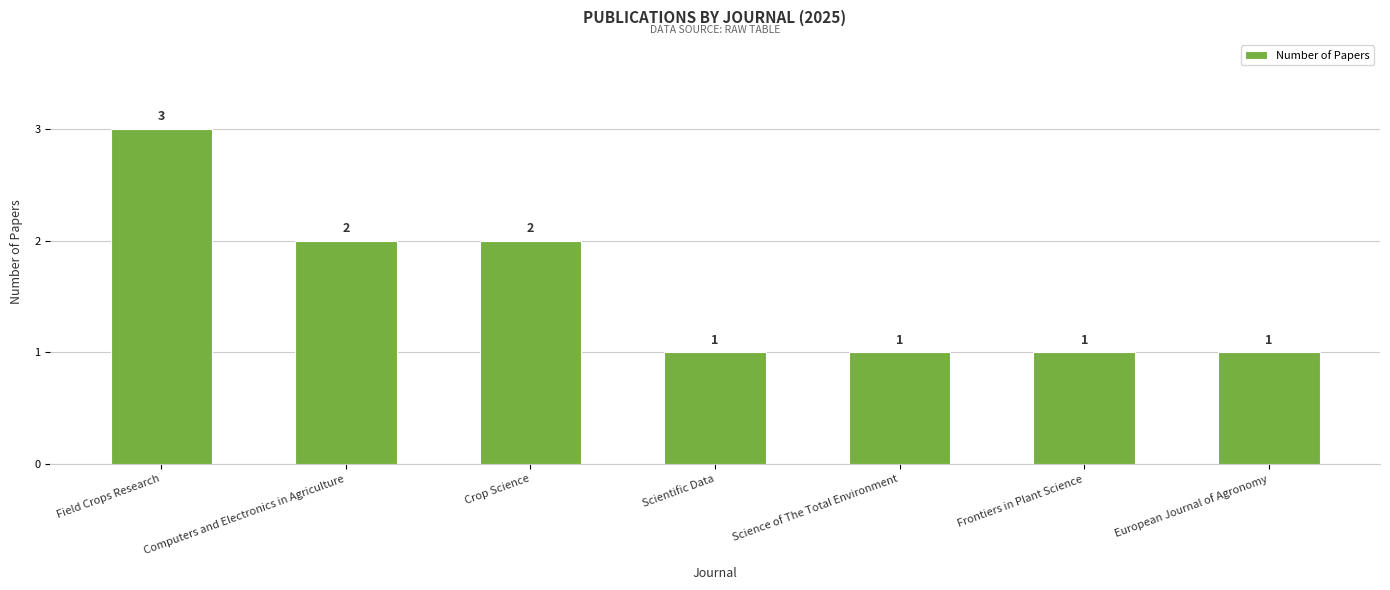

What is the label of the 2nd bar from the right?

Frontiers in Plant Science